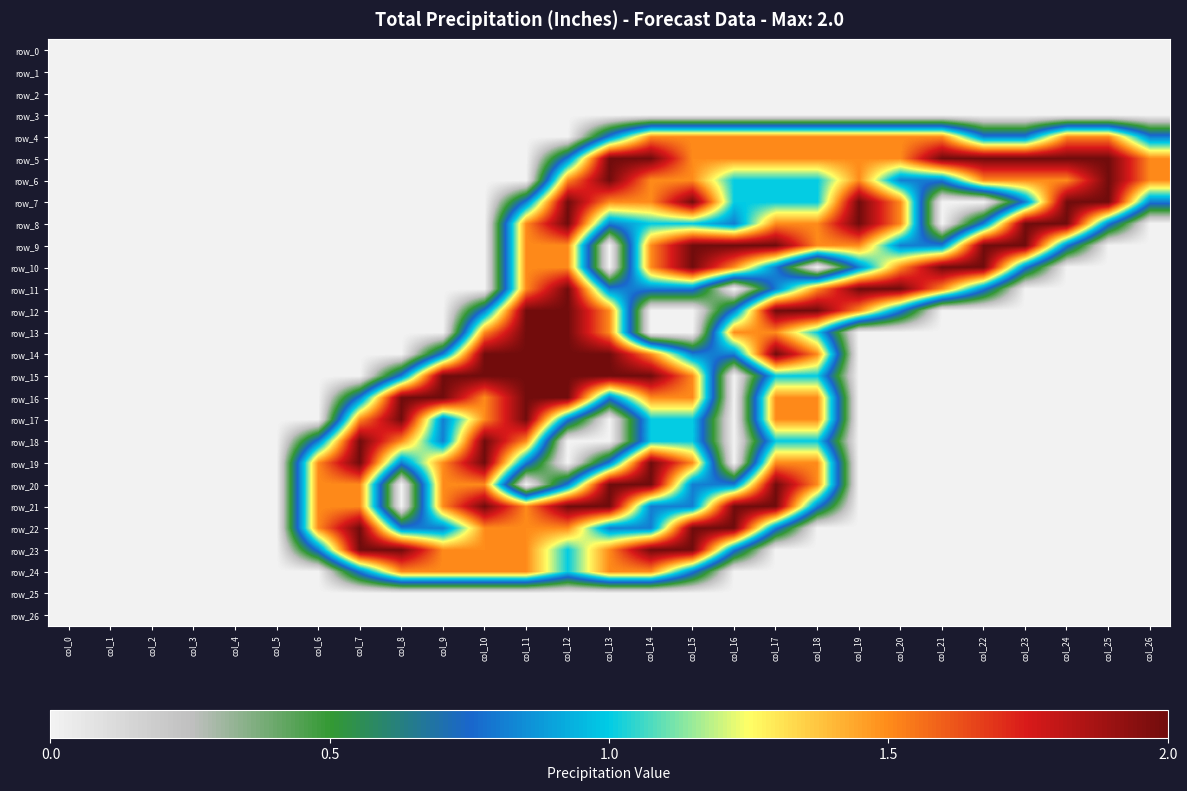

Count the number of categories in the chart.

27